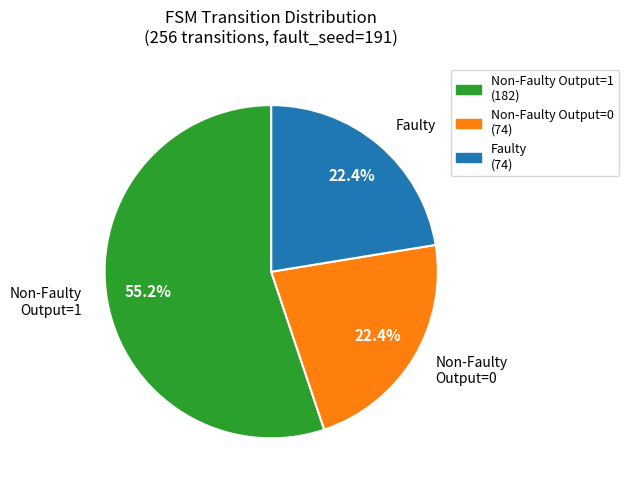

Which category has the biggest portion of the pie?

Non-Faulty Output=1